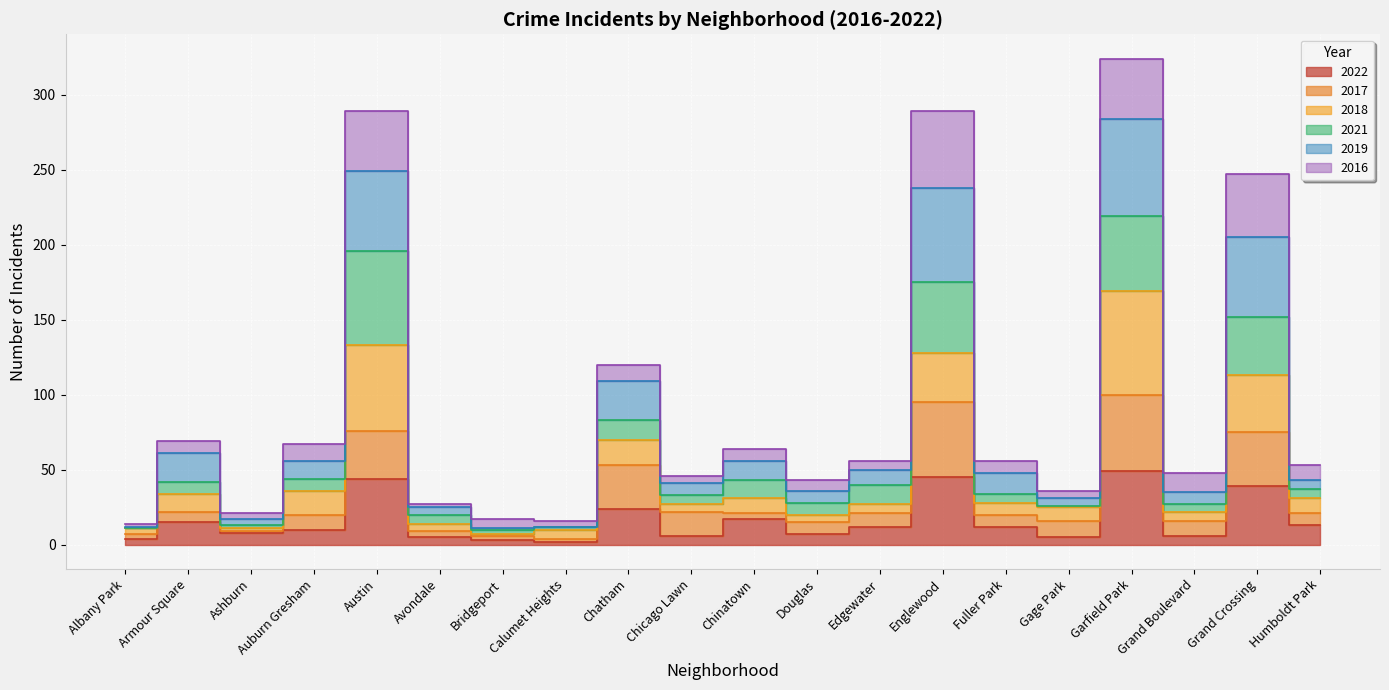

True or false: 2019 has a value of 24 at Grand Boulevard.

False